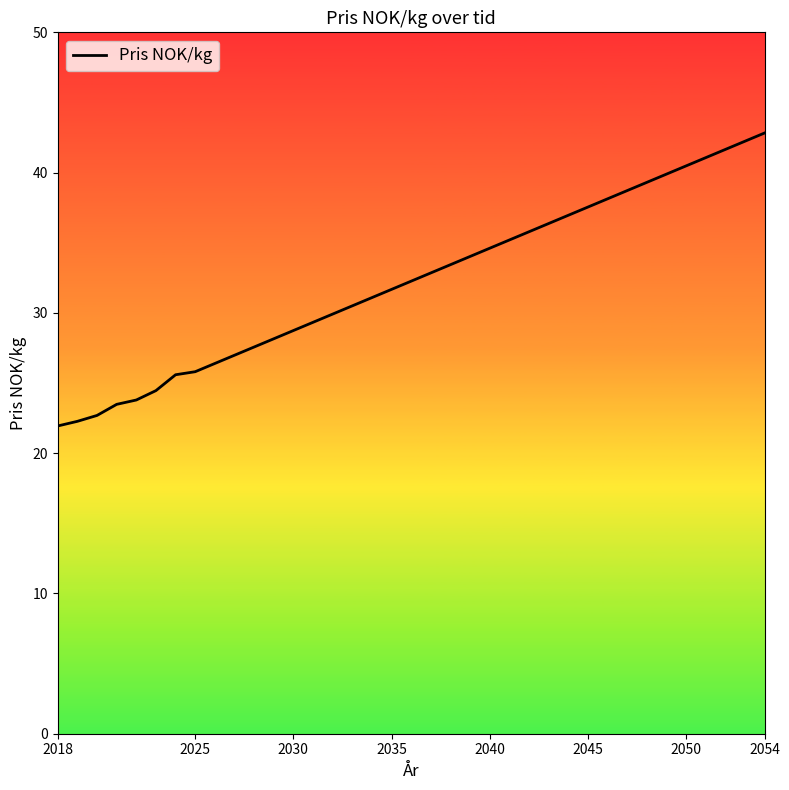

What is the difference between the maximum and minimum values?

20.9